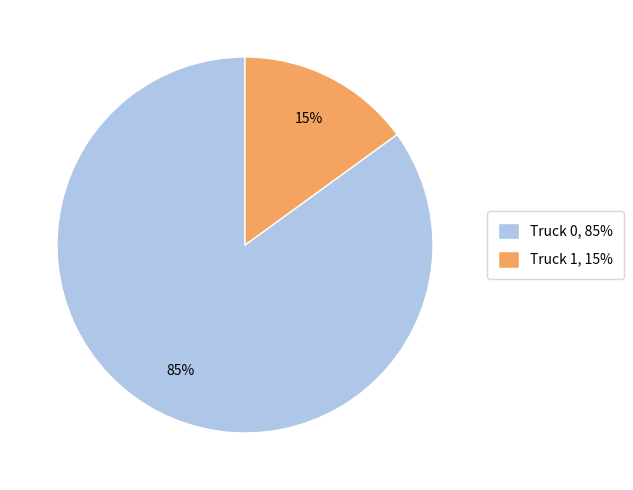

Which slice is the largest?

Truck 0